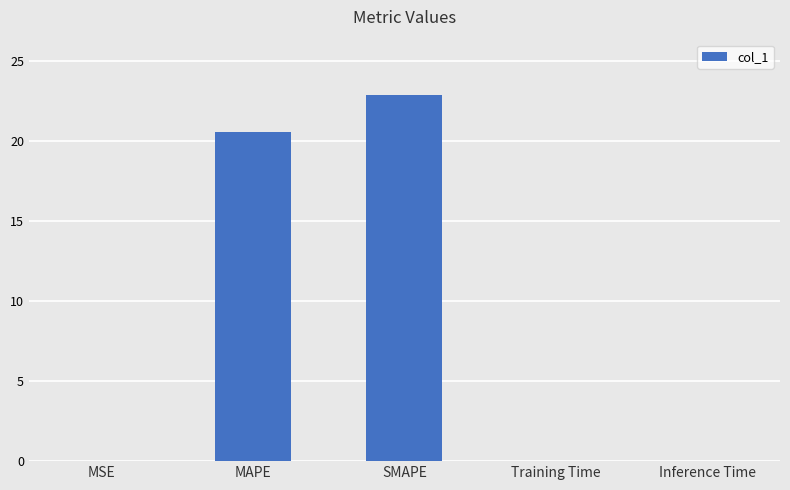

Which has a higher value, SMAPE or Training Time?

SMAPE